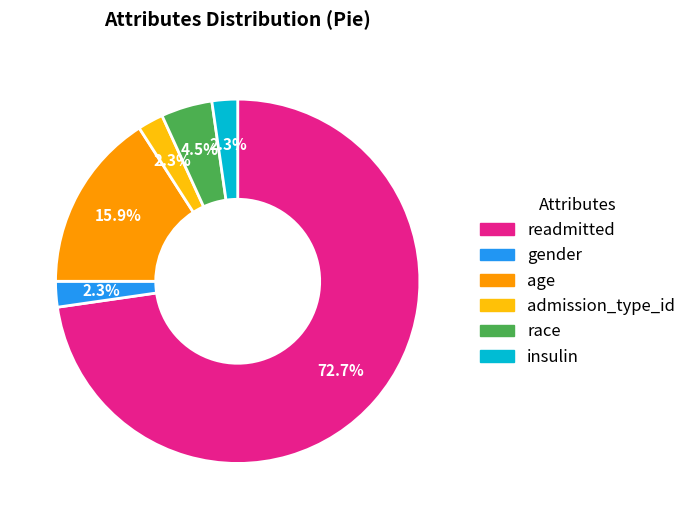

Does any single category account for the majority?

Yes